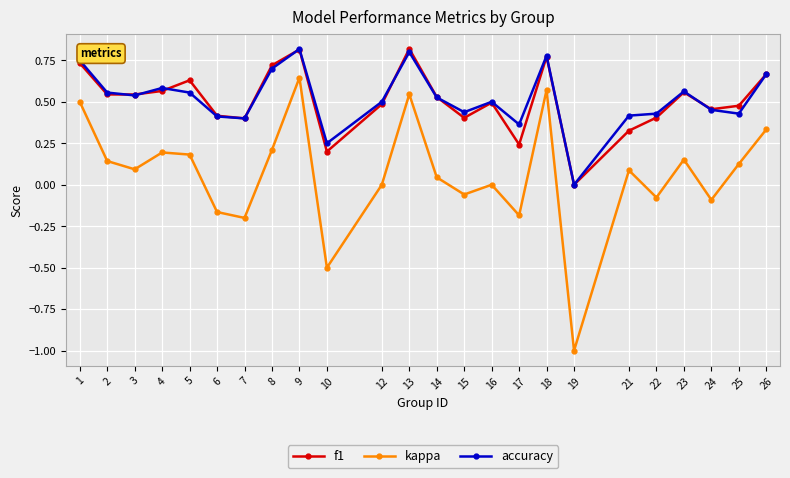

The accuracy series shows 1.0 at 1. True or false?

False